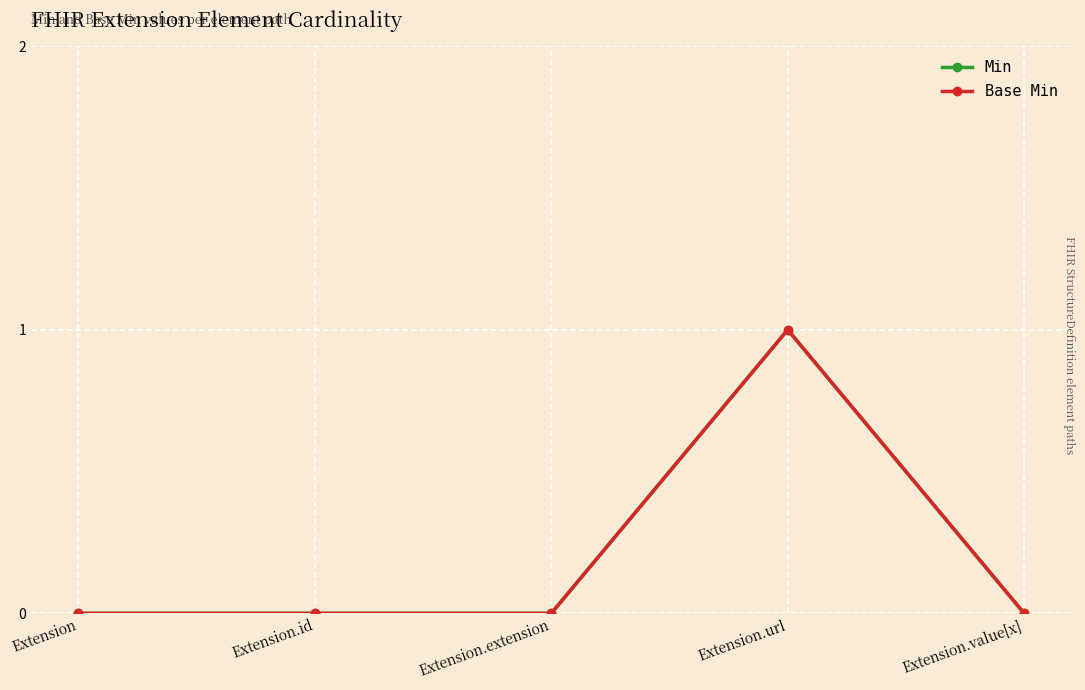

What are all the series names shown in the legend?

Min, Base Min